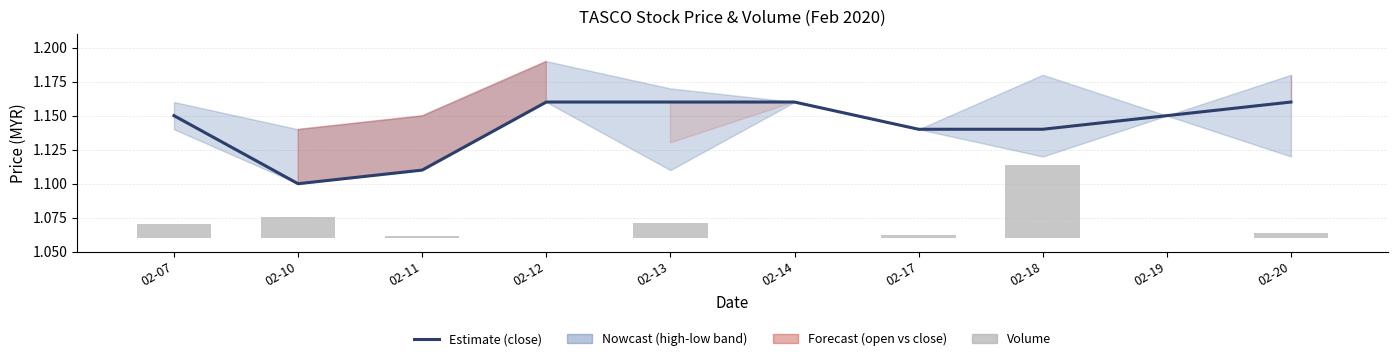

Where is vol nearest to the value 0?

02-14